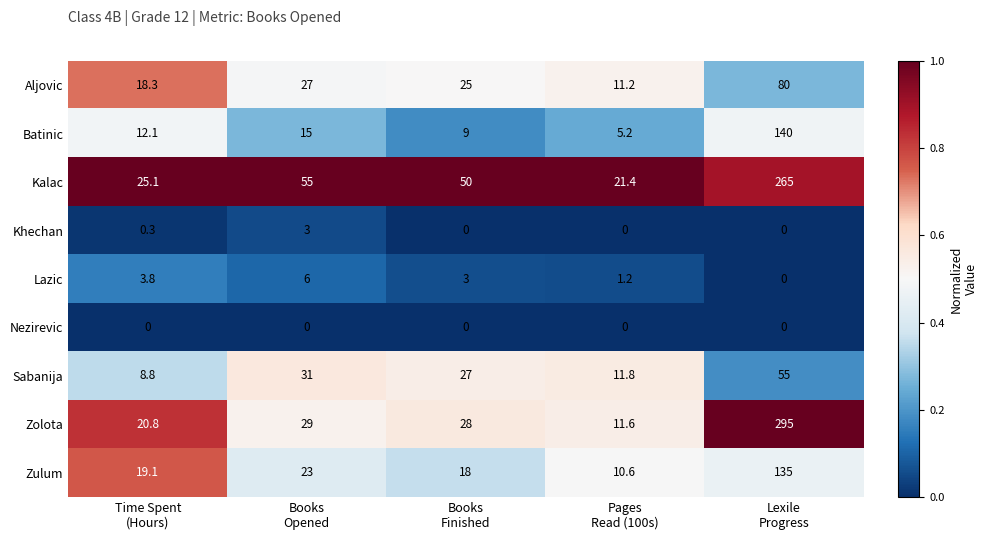

Which series has the largest range (max minus min)?

Zolota